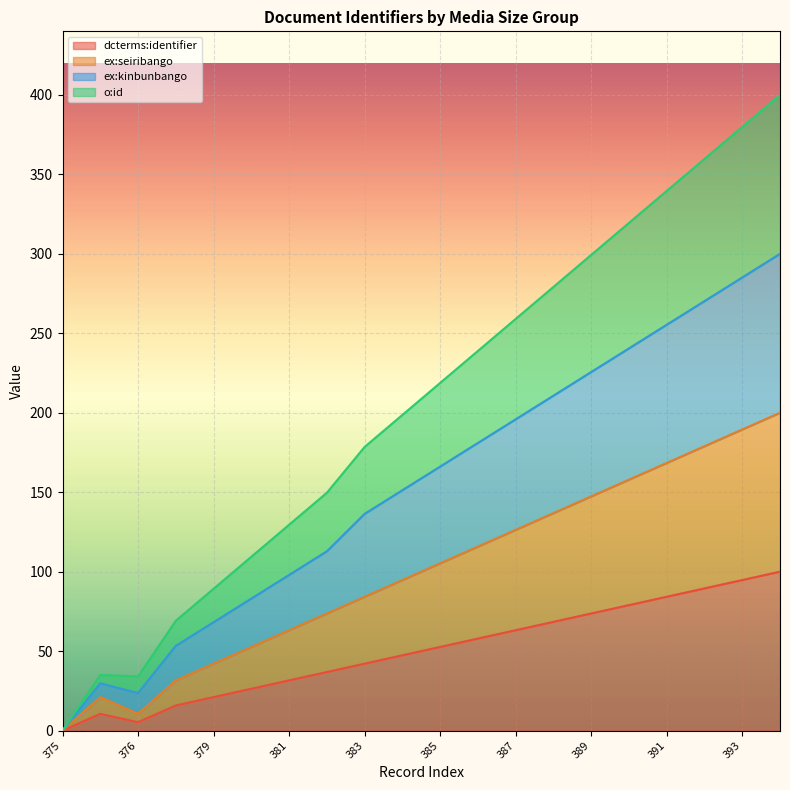

Rank the categories by ex:seiribango value from highest to lowest.

394, 393, 392, 391, 390, 389, 388, 387, 386, 385, 384, 383, 382, 381, 380, 379, 378, 377, 376, 375